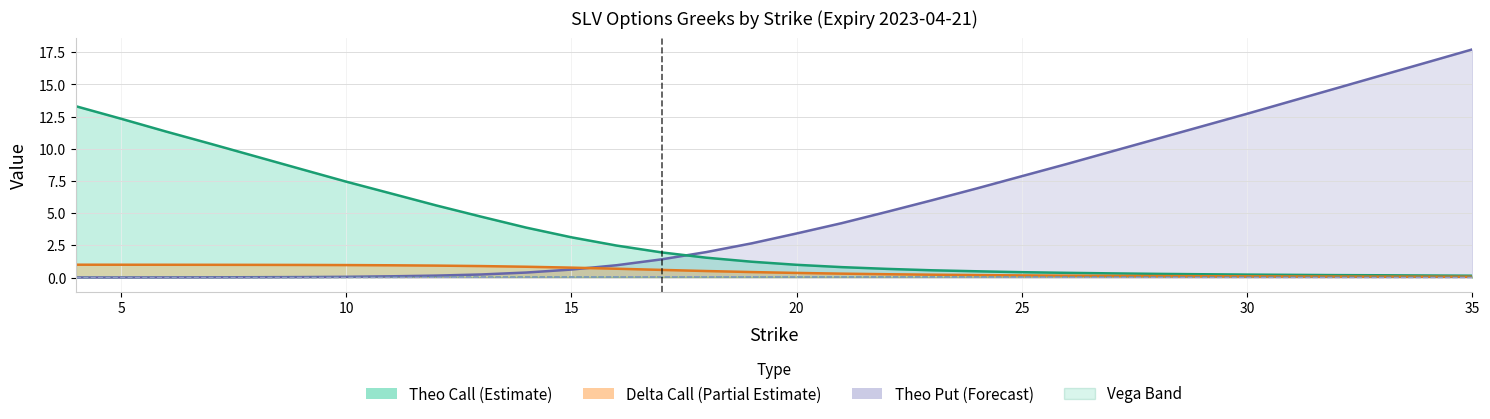

Where is theo_call nearest to the value 6?

12